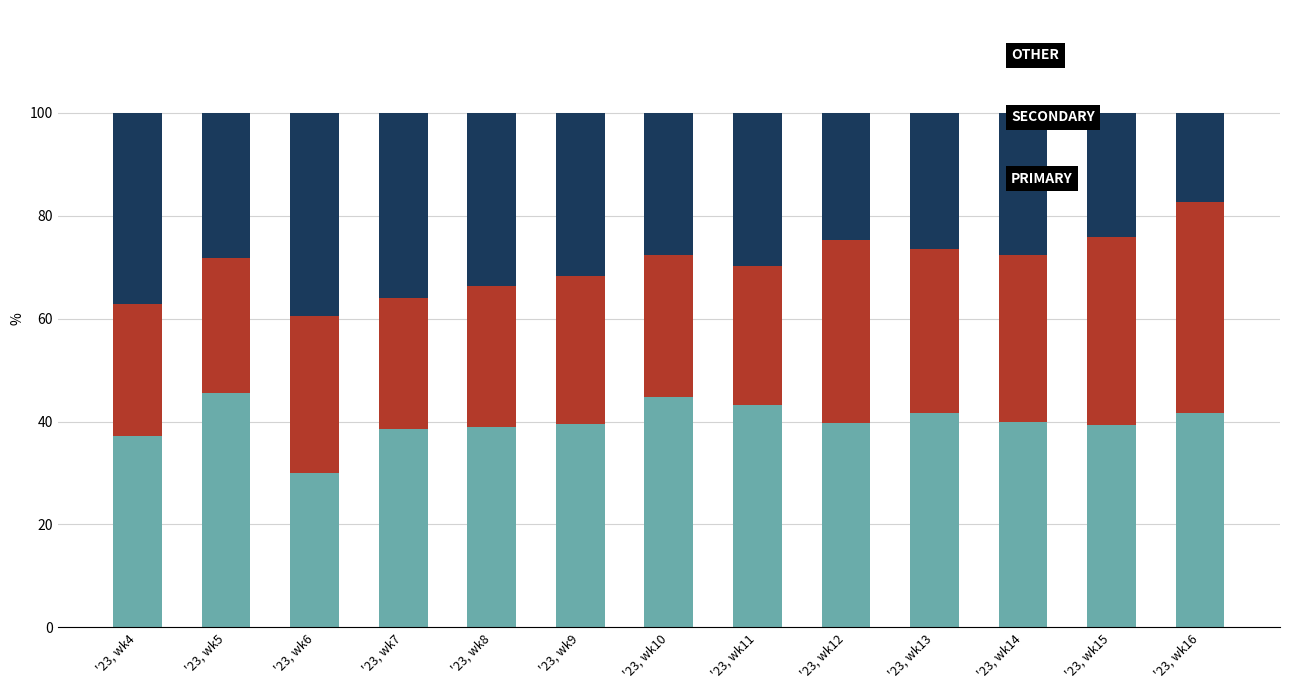

What is the total value across all series at '23, wk14?

100.0